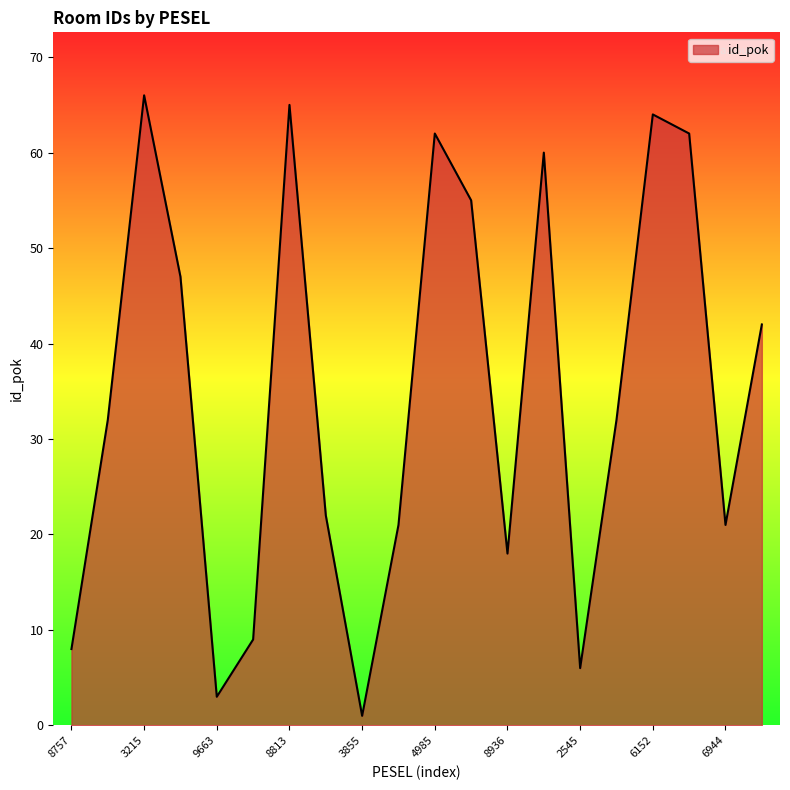

How many interior local peaks (higher than both neighbors) does the data have?

5